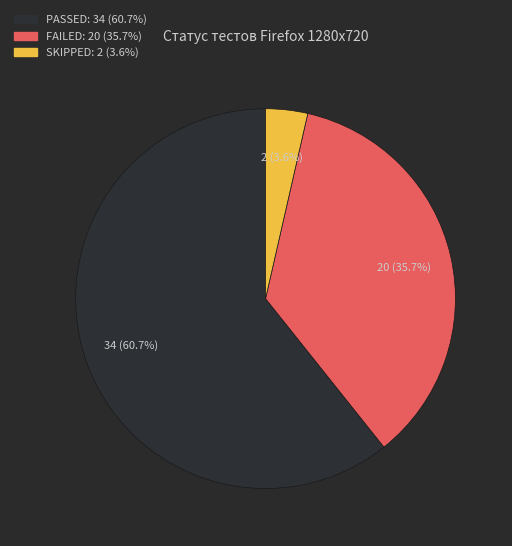

The FAILED slice represents 46% of the pie. True or false?

False